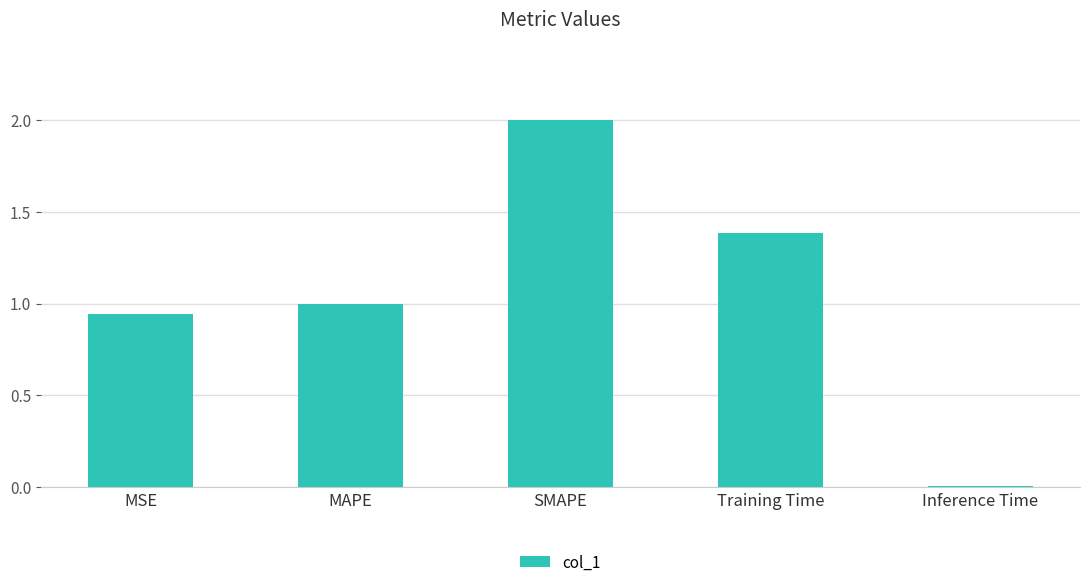

What is the label of the 4th bar from the right?

MAPE